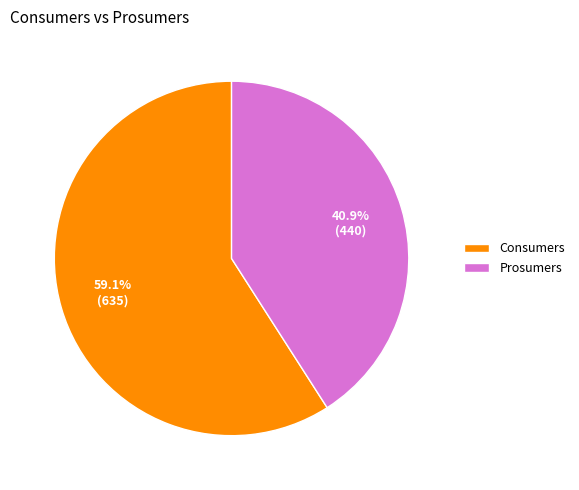

How many segments does this pie chart have?

2